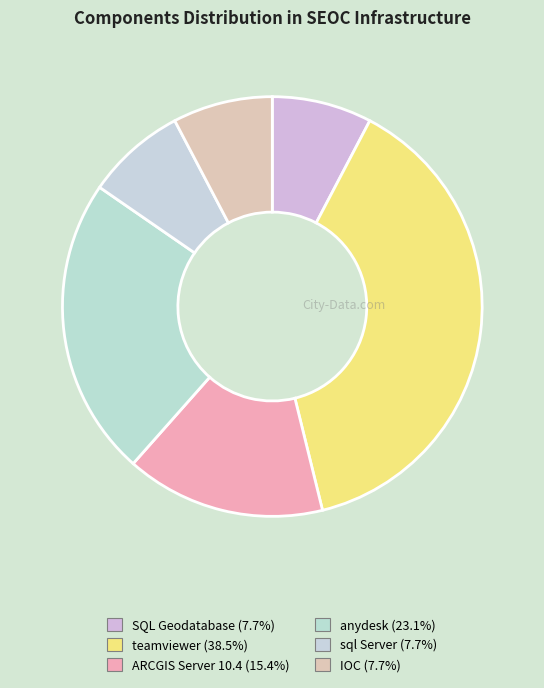

Count the number of slices in the pie.

6